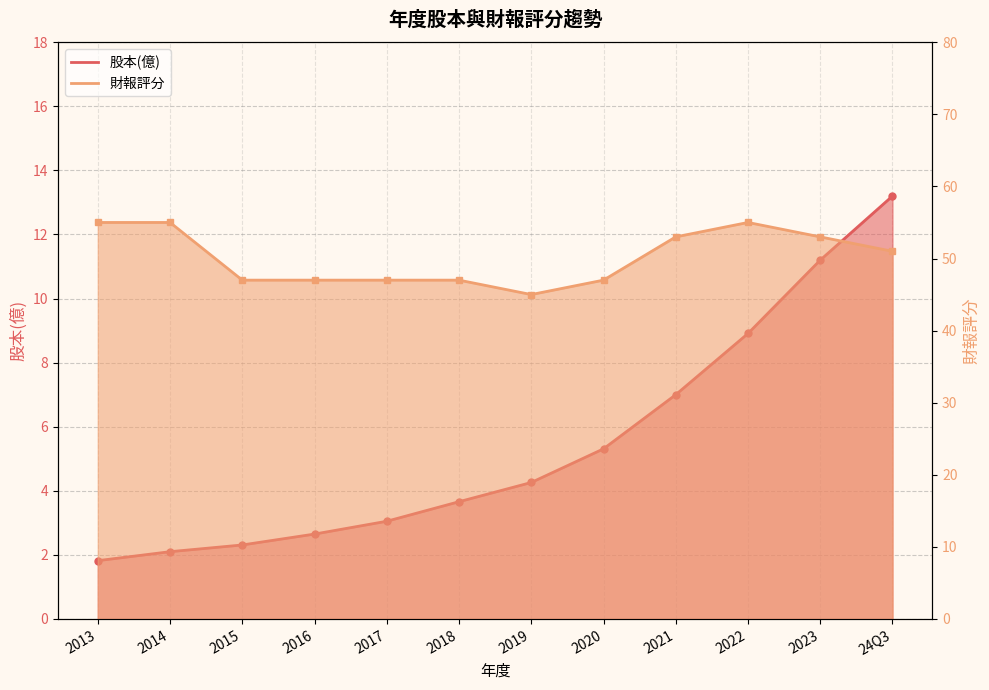

At how many categories does at least one series exceed 37?

12